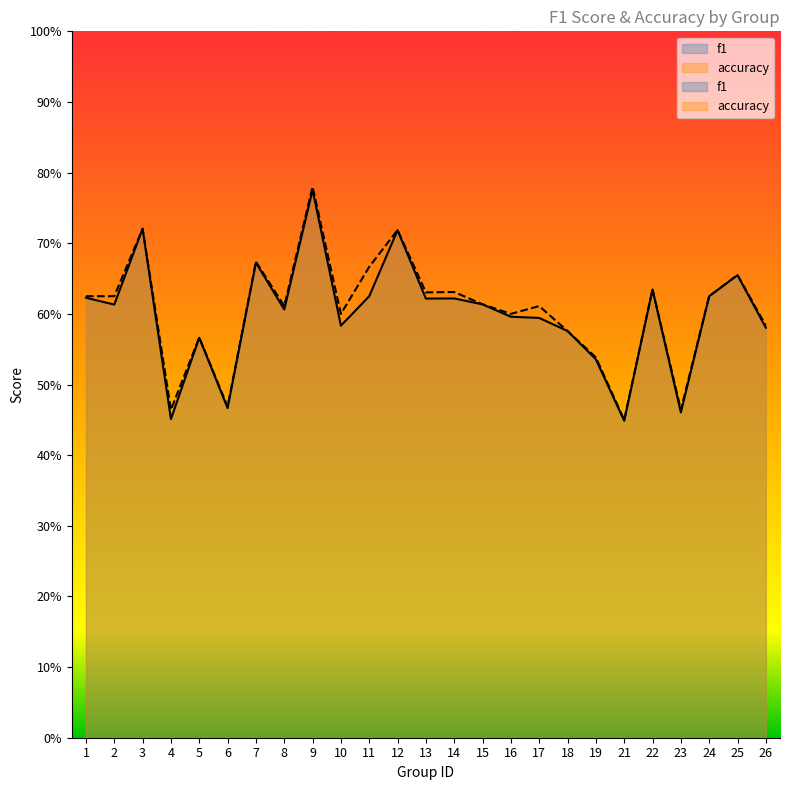

At which category does f1 reach its first local valley?

2